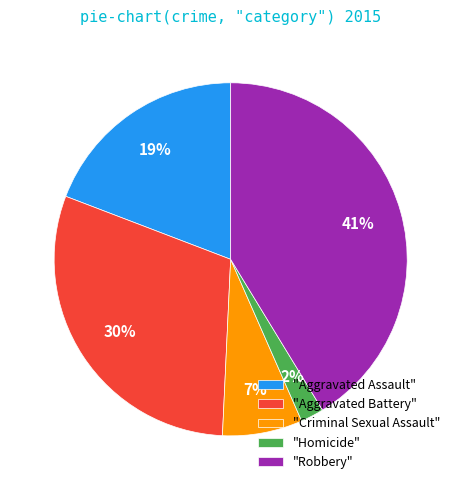

To the nearest percent, what percentage of the pie is "Criminal Sexual Assault"?

7%